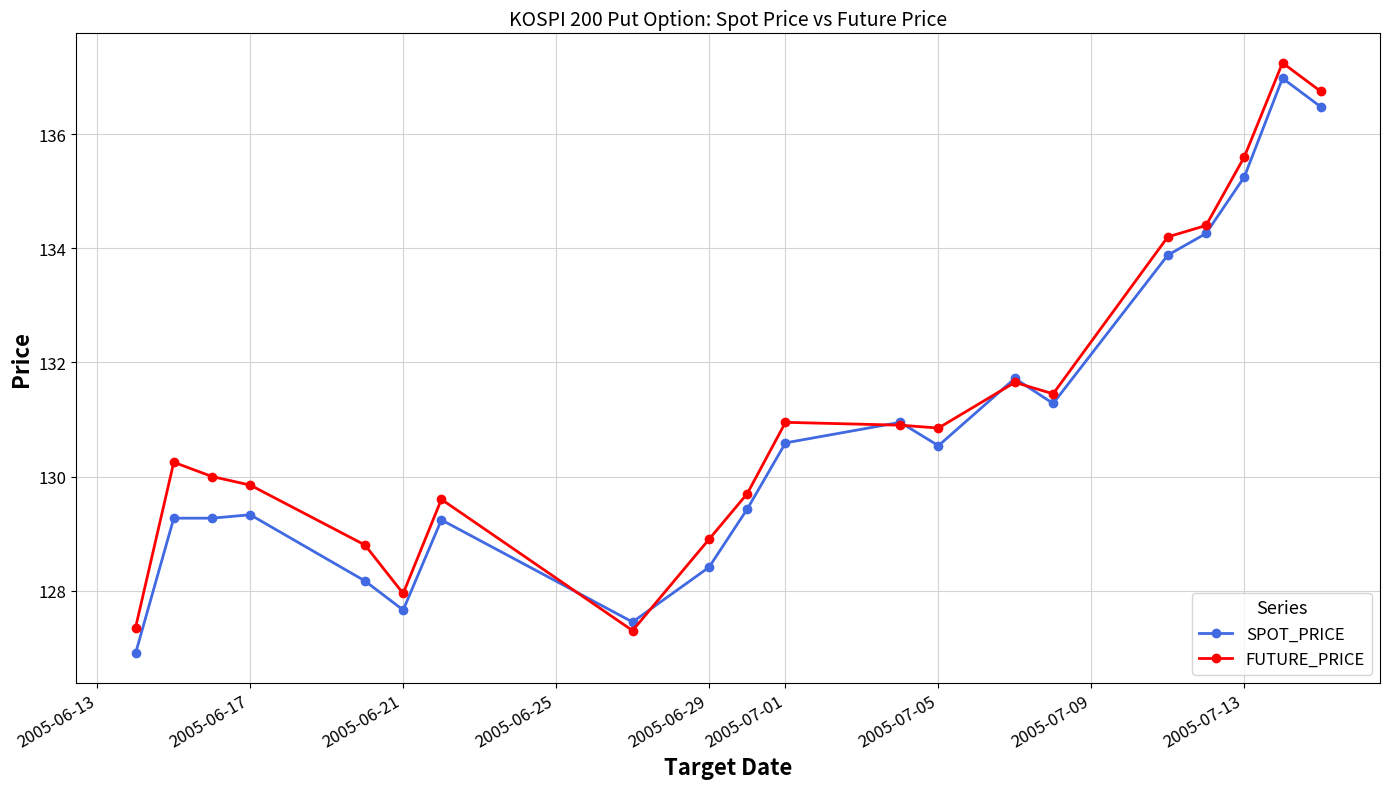

True or false: FUTURE_PRICE has more than 0 interior local peaks.

True